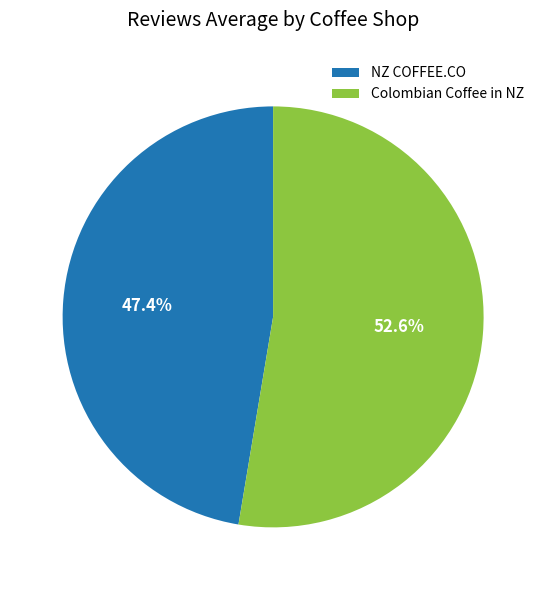

Which slice is the smallest?

NZ COFFEE.CO